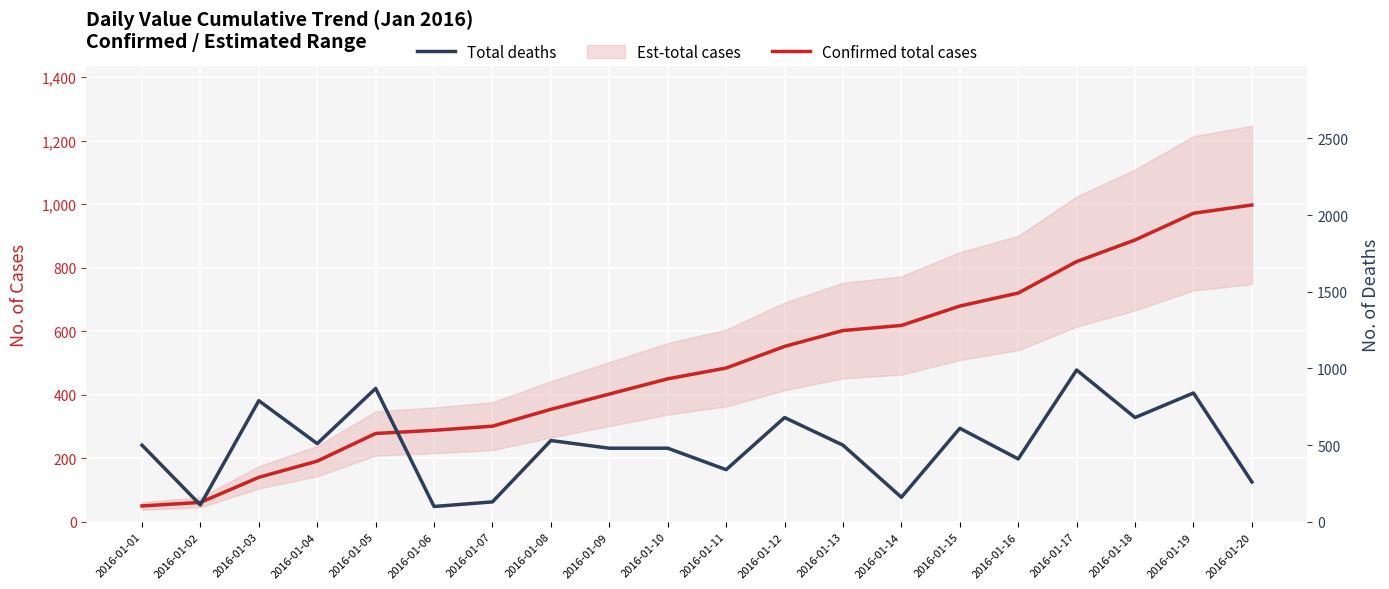

Which series has the widest spread of values?

Confirmed total cases